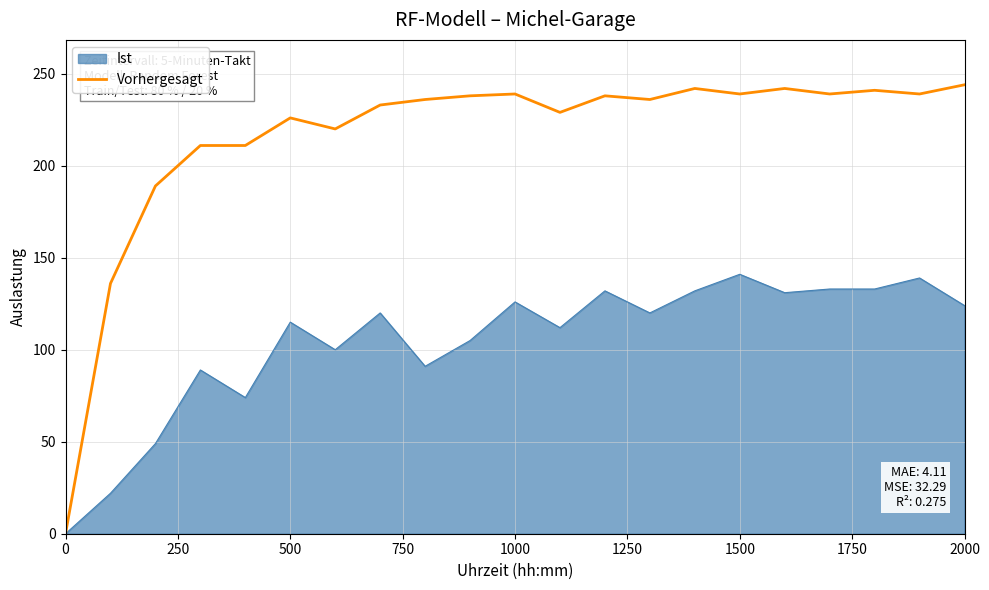

Rank the series by their maximum value, from lowest to highest.

Ist, Vorhergesagt